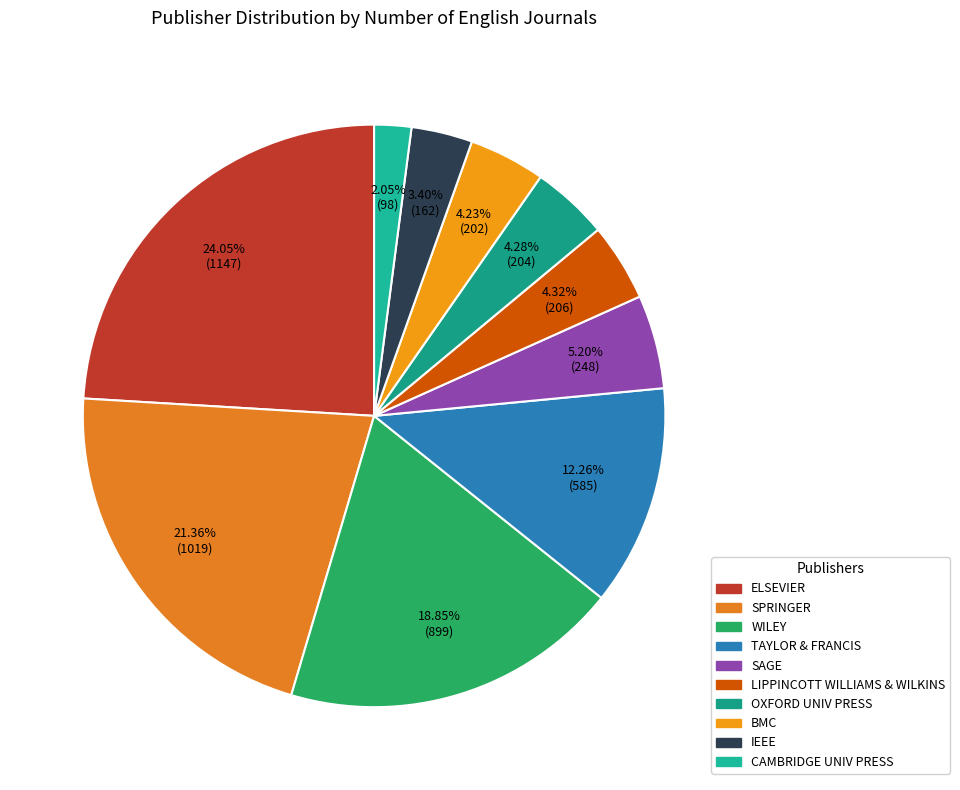

Approximately how many times larger is the value at WILEY compared to IEEE?

5.5